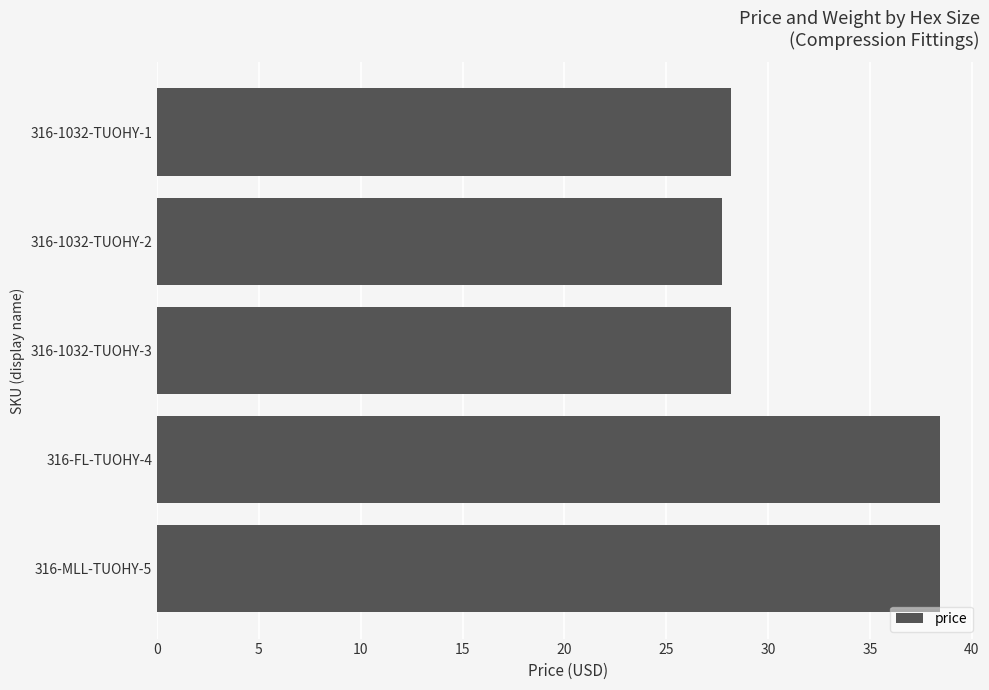

How many bars are there in total?

5